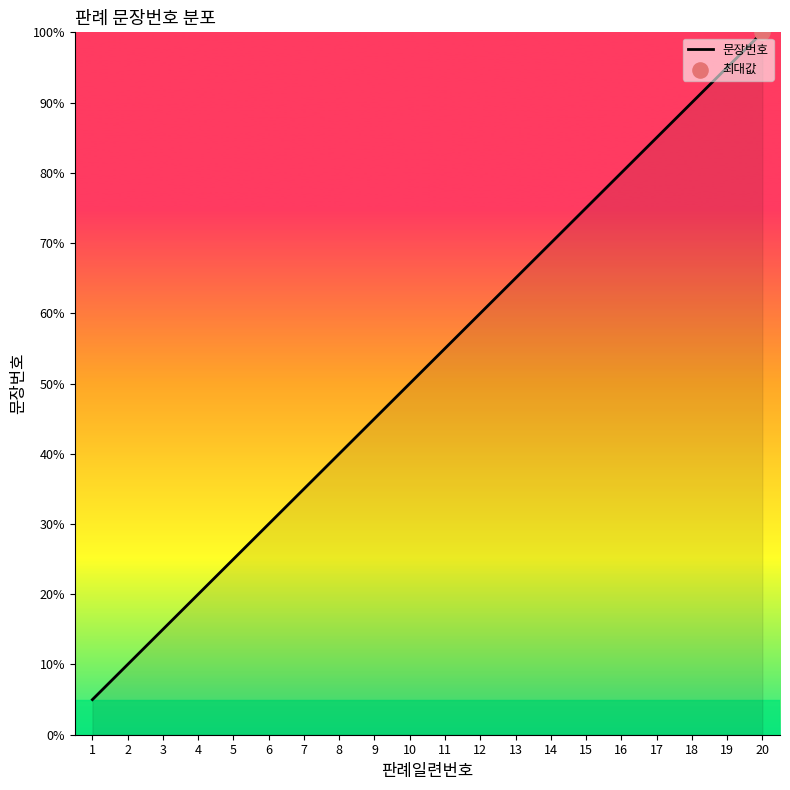

What is the change in value from 1 to 13?

+60.0